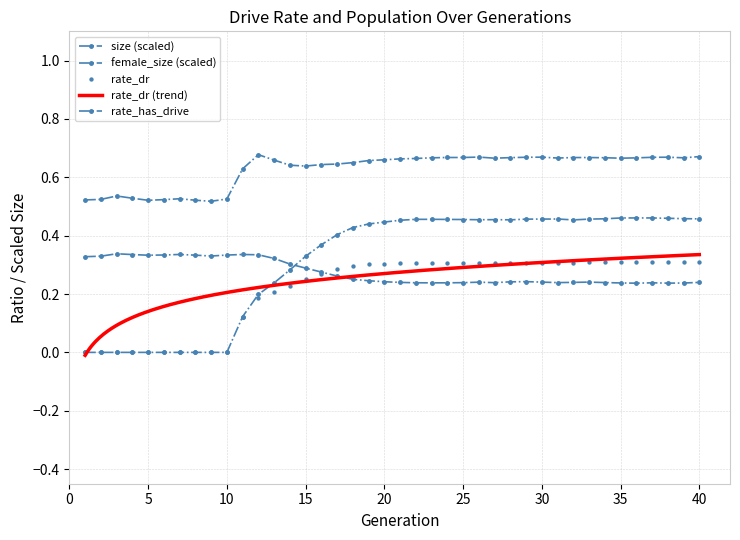

Is the value of rate_dr at 3 greater than the value of rate_has_drive at 29?

No